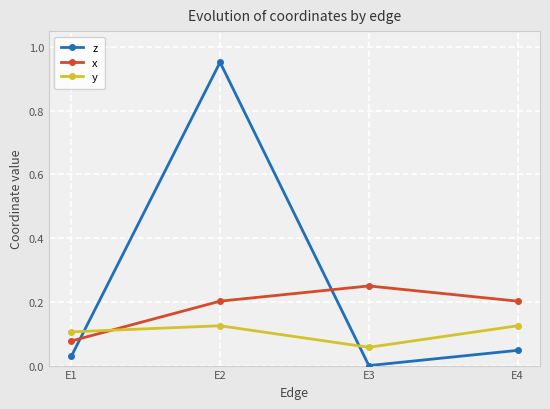

Which series ends up on top after the final intersection of z and x?

x